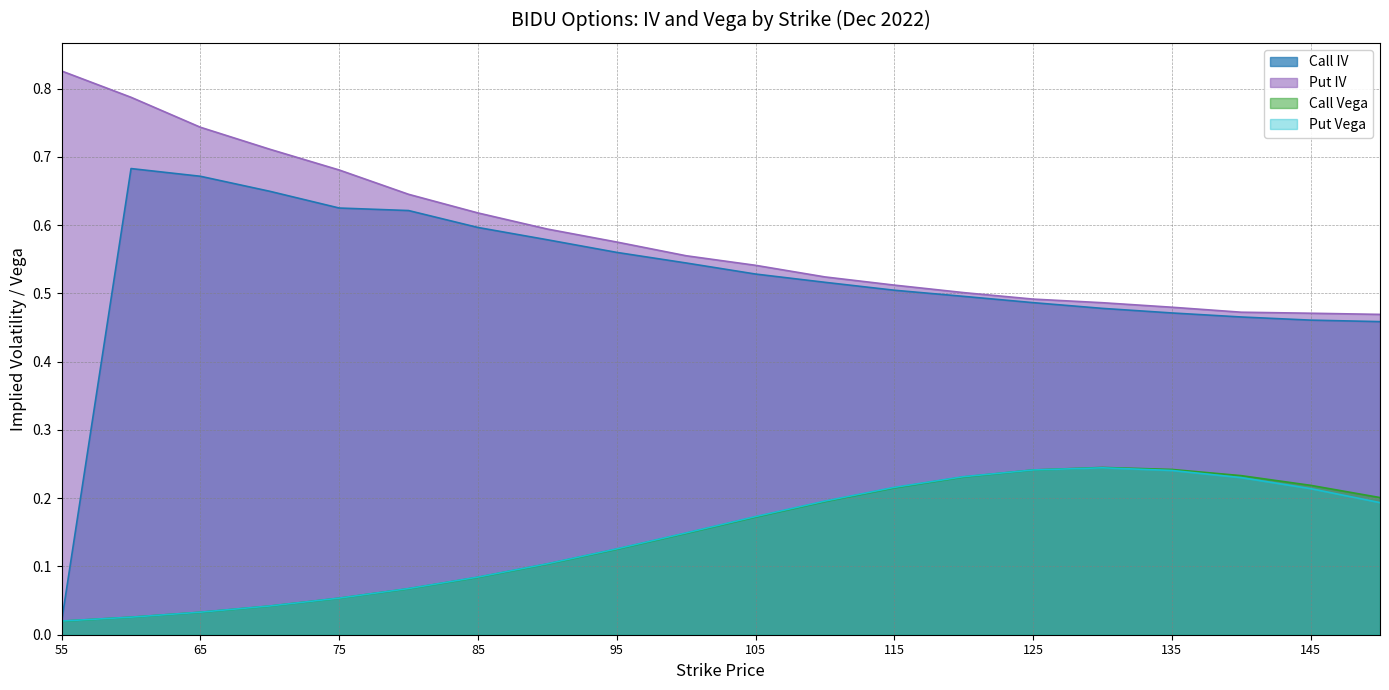

What is the spread (max minus min) of values at 135?

0.2